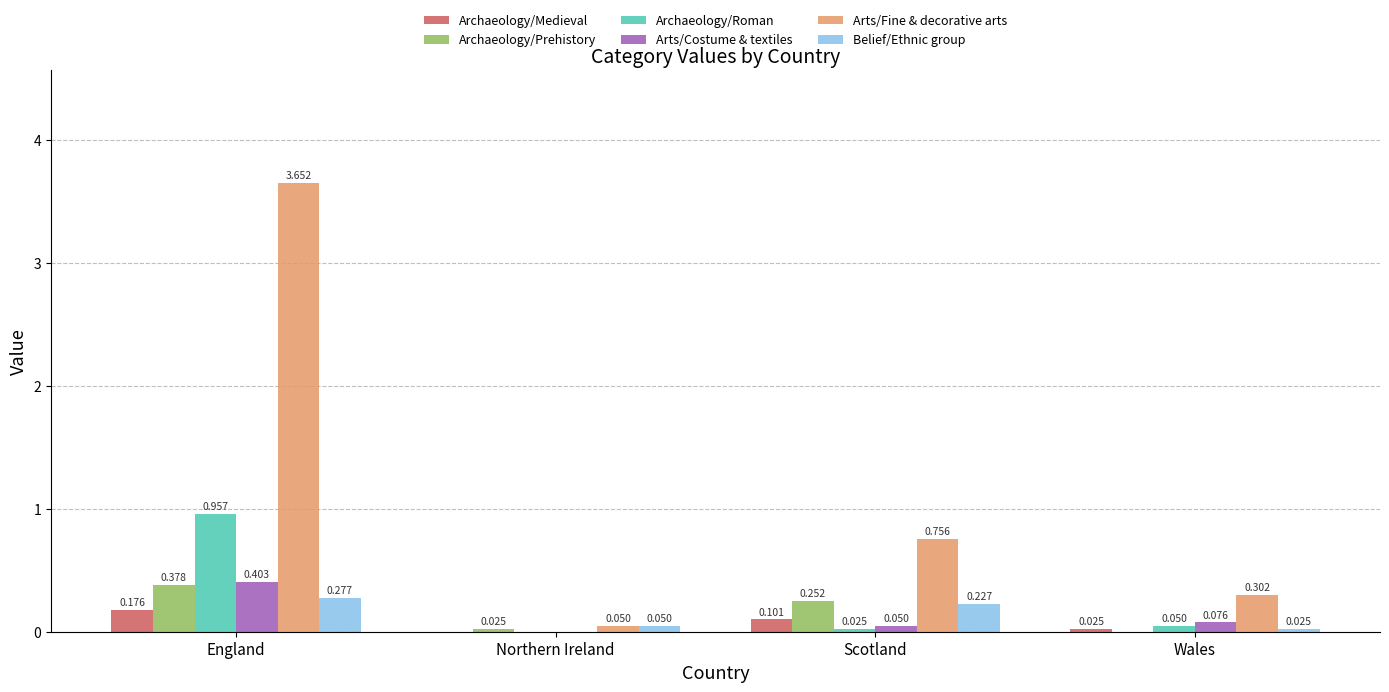

At which category is the sum across all series the highest?

England